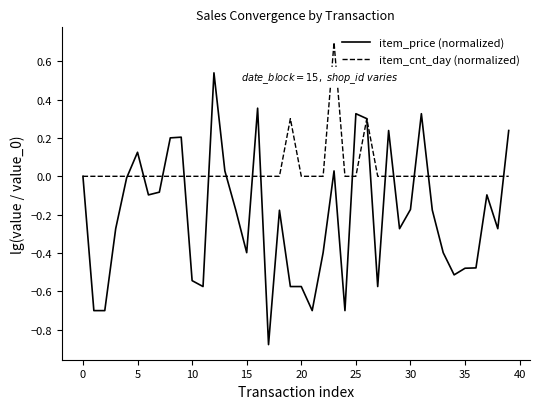

Rank the series by their average value, from highest to lowest.

item_cnt_day (normalized), item_price (normalized)